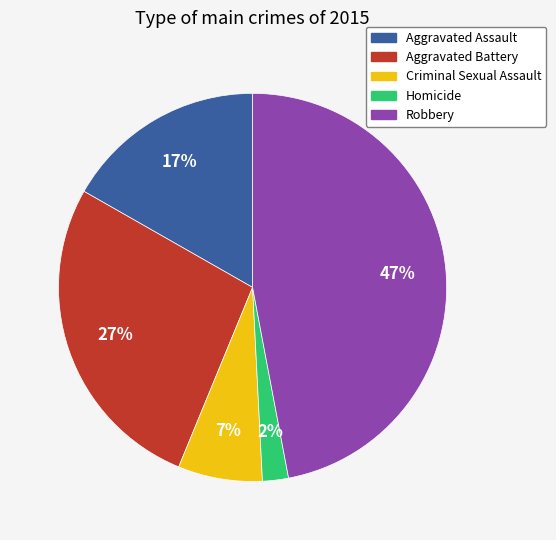

Do Aggravated Battery and Criminal Sexual Assault together represent more than half of the pie?

No